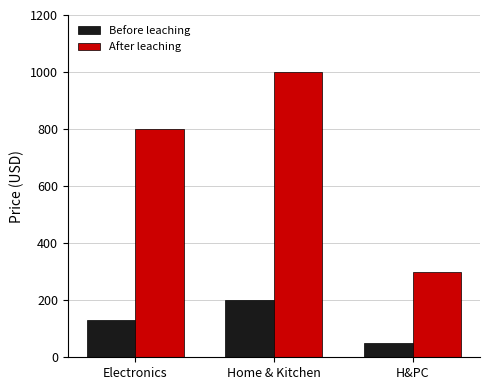

What is the smallest value displayed?

50.0